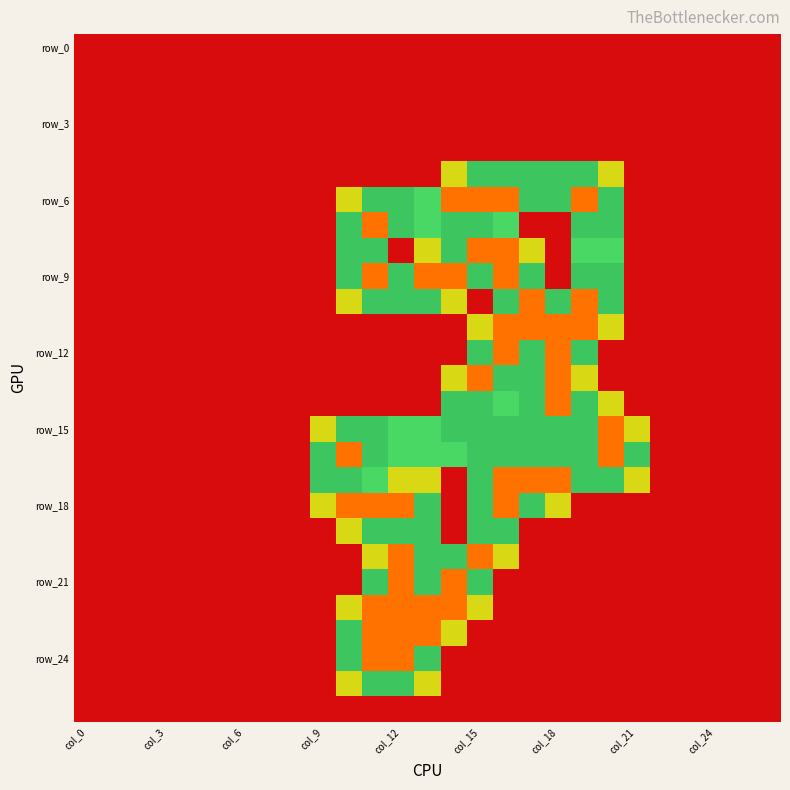

At which category is the sum across all series the highest?

col_15